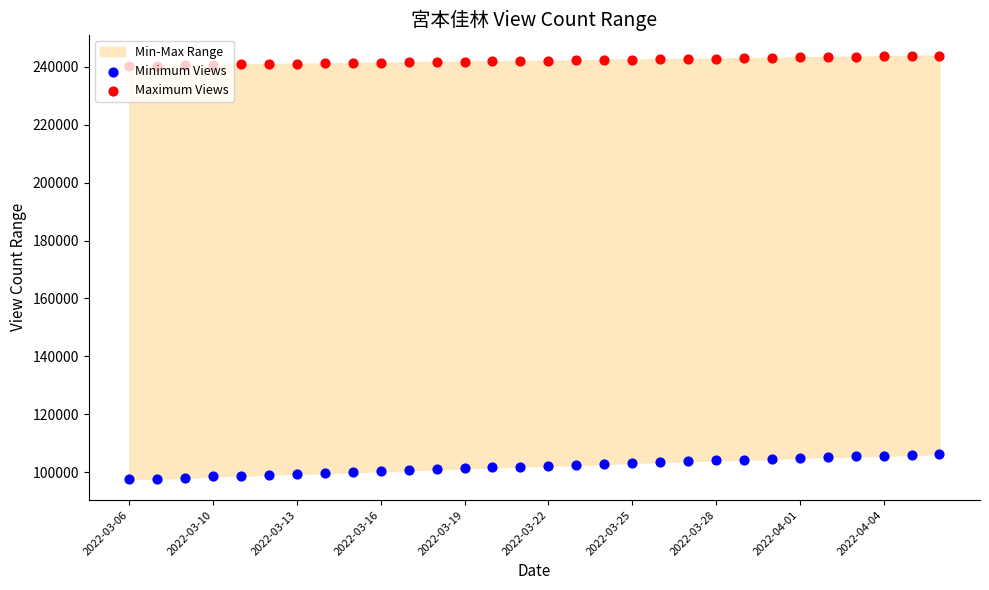

Which series has the largest total across all categories?

Maximum Views